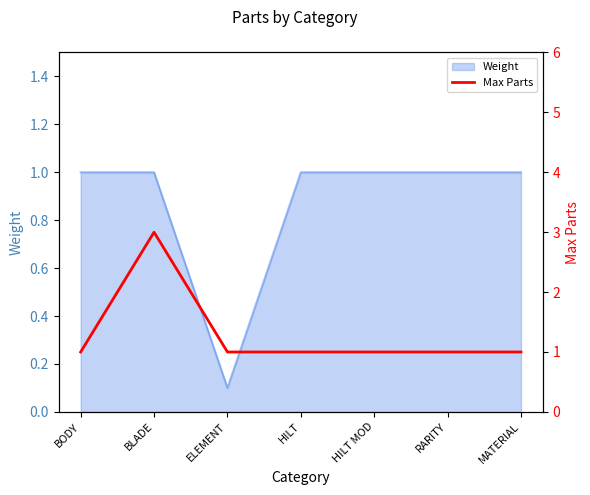

What is the value of the 2nd point from the left?

3